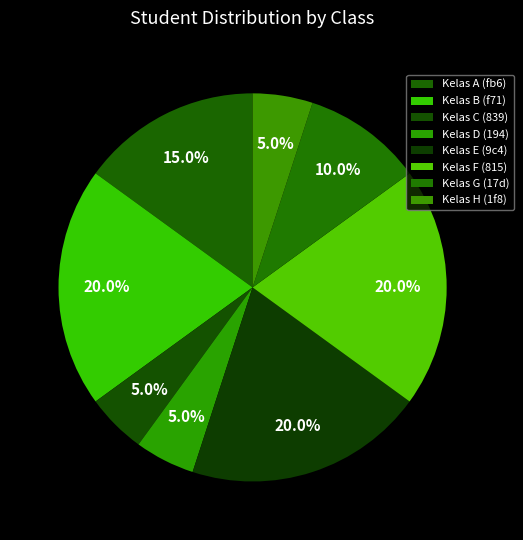

How many slices are in this pie chart?

8